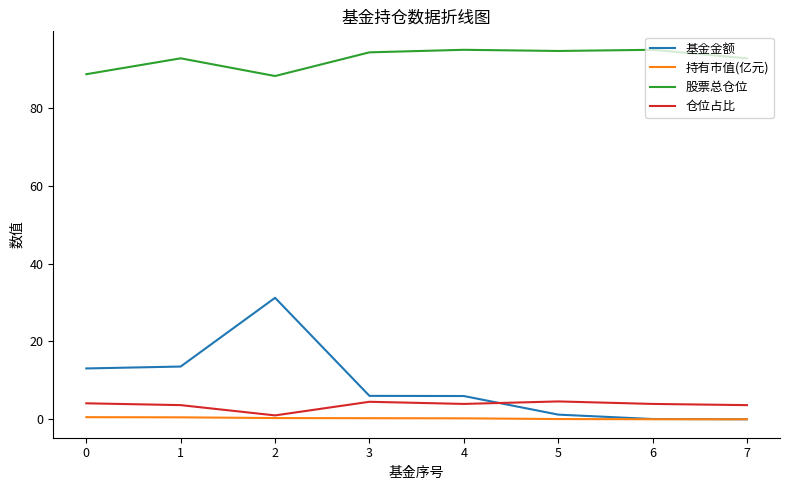

The 持有市值(亿元) series shows 0.3 at 2. True or false?

True